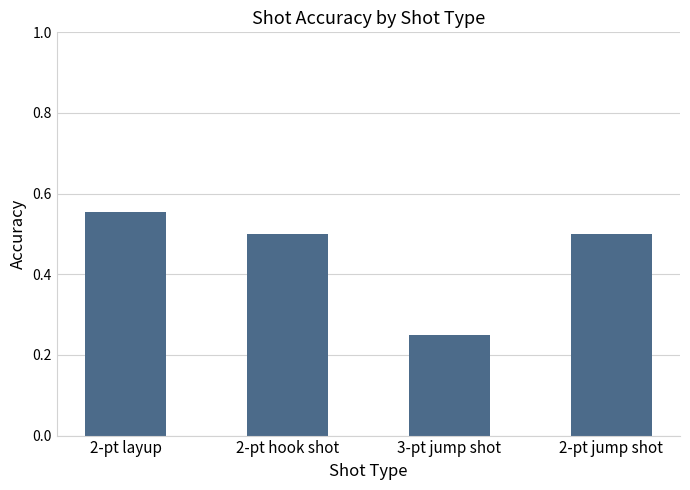

What is the difference between the maximum and minimum values?

0.3